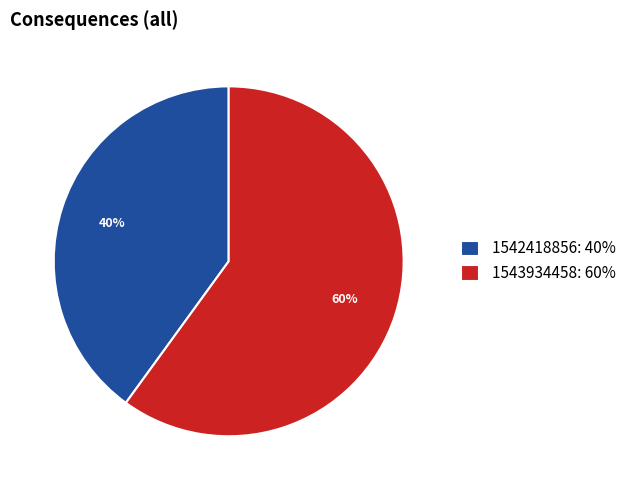

Do 1542418856: 40% and 1543934458: 60% together represent more than half of the pie?

Yes